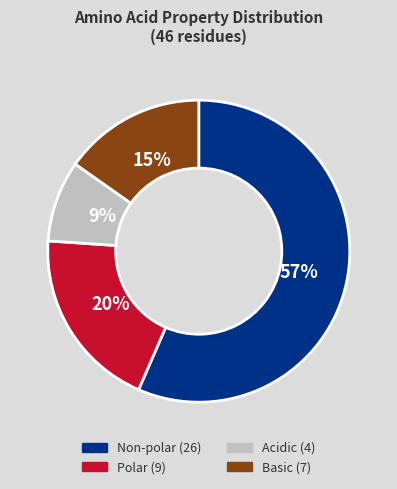

Does any single category account for the majority?

Yes